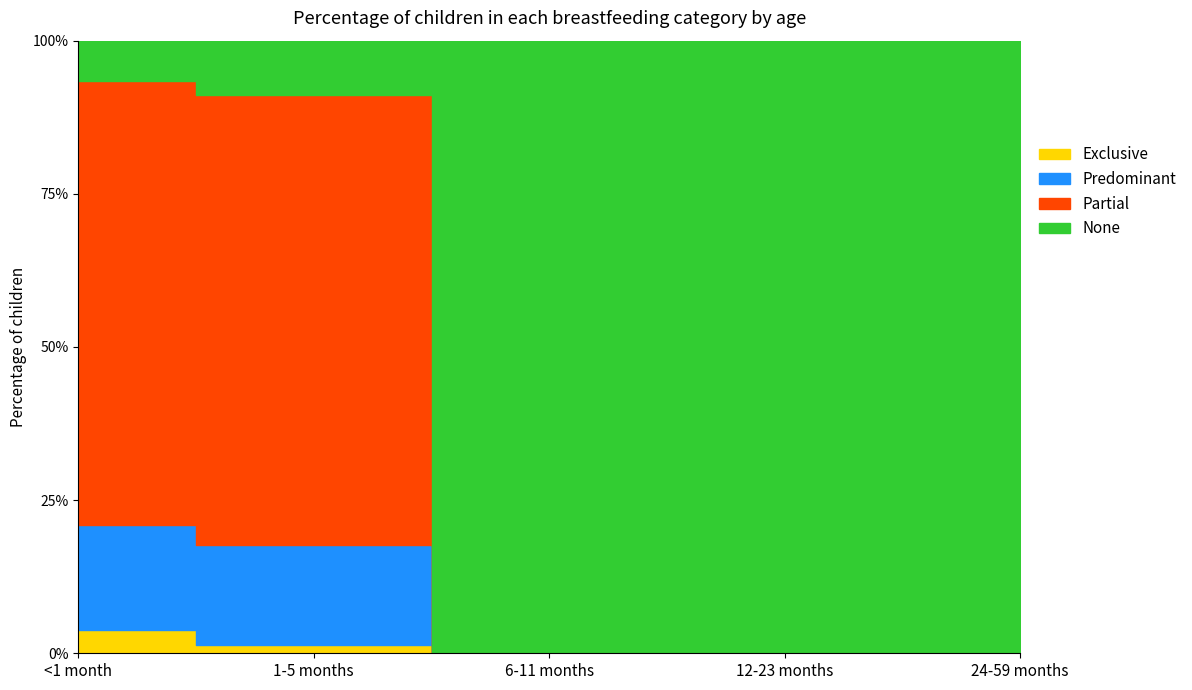

Reading left to right, extract all data points from this chart.

Exclusive: <1 month=0.0	1-5 months=0.0	6-11 months=0.0	12-23 months=0.0	24-59 months=0.0
Predominant: <1 month=0.2	1-5 months=0.2	6-11 months=0.0	12-23 months=0.0	24-59 months=0.0
Partial: <1 month=0.7	1-5 months=0.7	6-11 months=0.0	12-23 months=0.0	24-59 months=0.0
None: <1 month=0.1	1-5 months=0.1	6-11 months=1.0	12-23 months=1.0	24-59 months=1.0